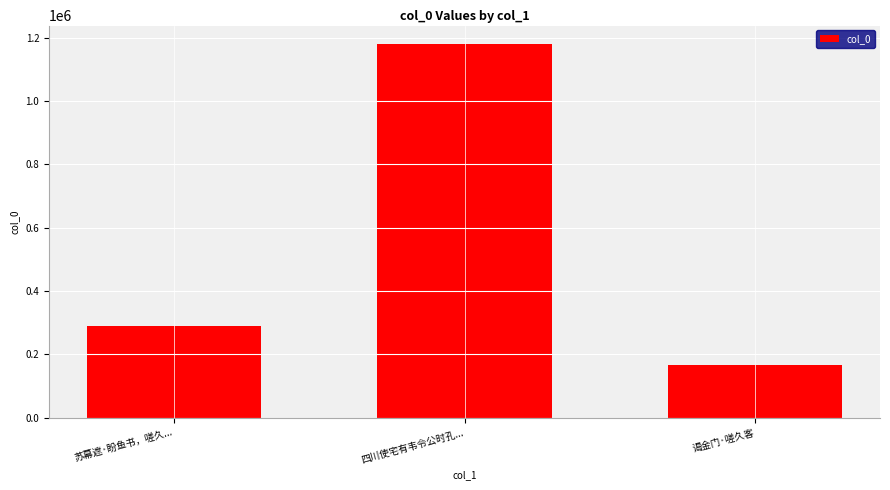

What is the approximate value at 谒金门·嗟久客, to the nearest 100?

166300